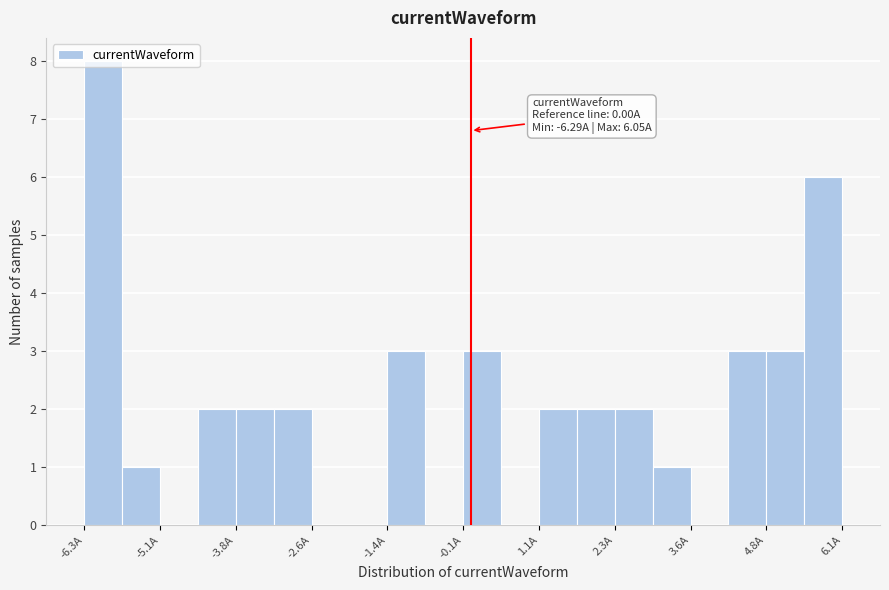

Around what value on the x-axis is the tallest bar? Give the approximate position of its centre, as read against the axis.

-6.0